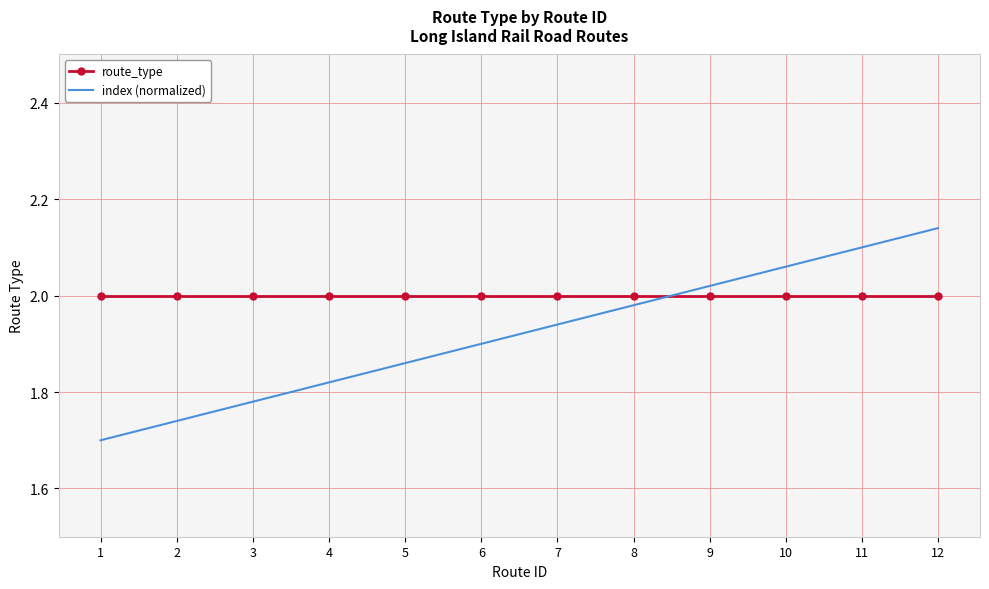

The value of route_type at 2 is 2.0. True or false?

True